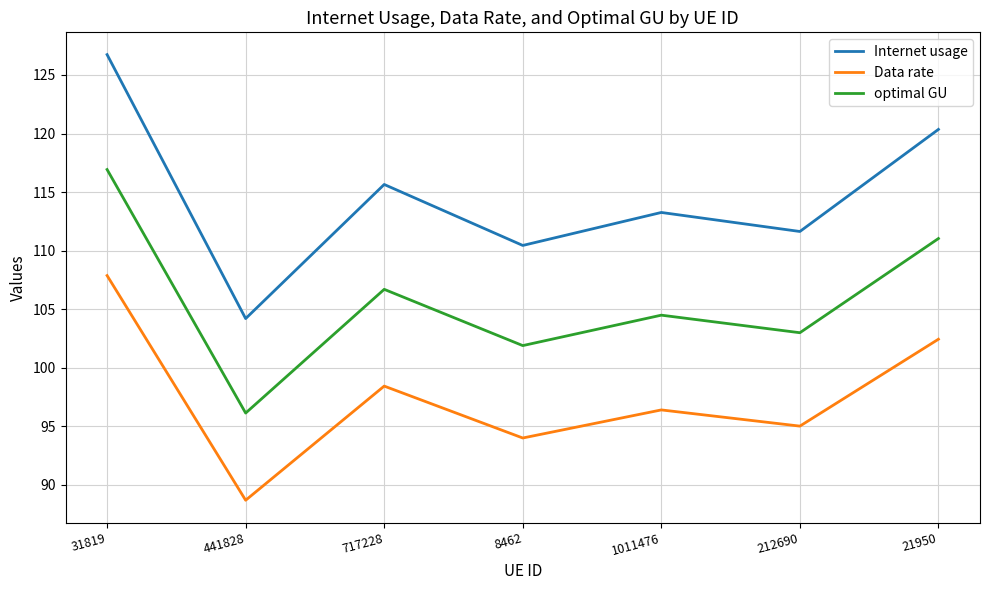

What position from the right is 1011476?

3